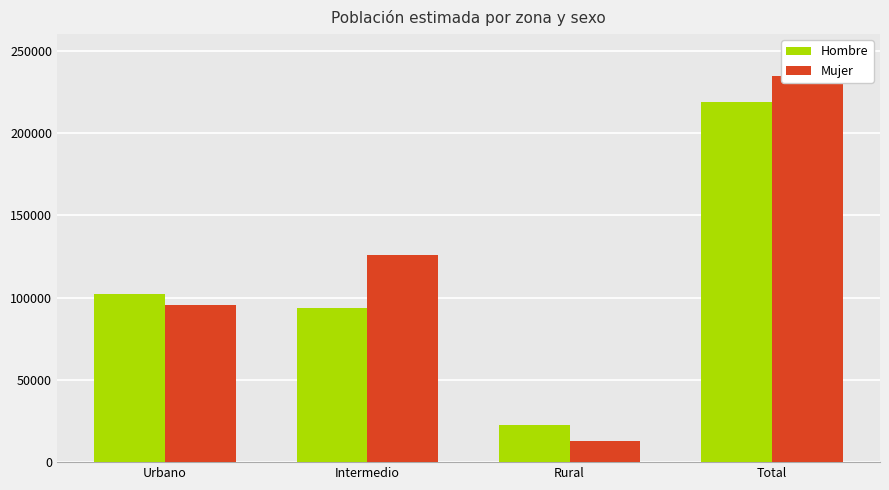

Rank the series by their maximum value, from lowest to highest.

Hombre, Mujer